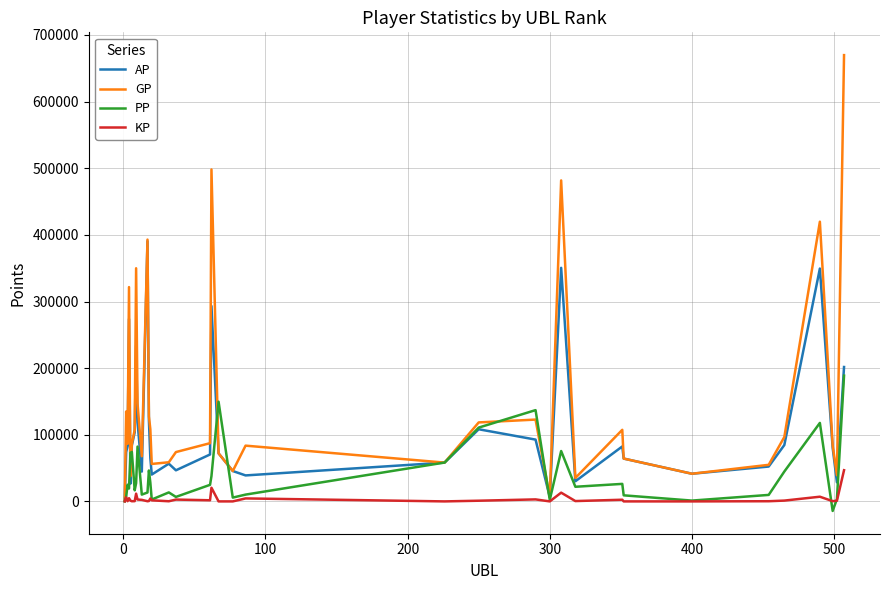

List the series in order of their peak value, lowest first.

KP, PP, AP, GP